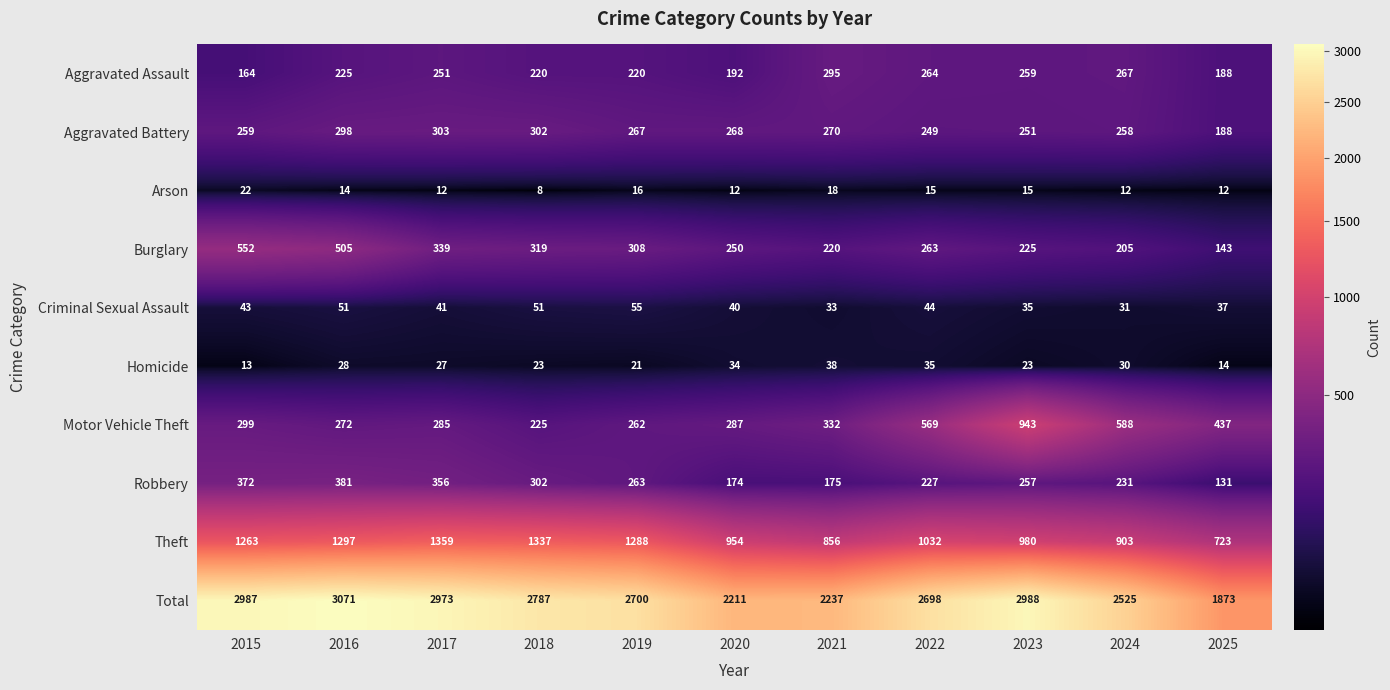

Where is Robbery nearest to the value 256?

2023